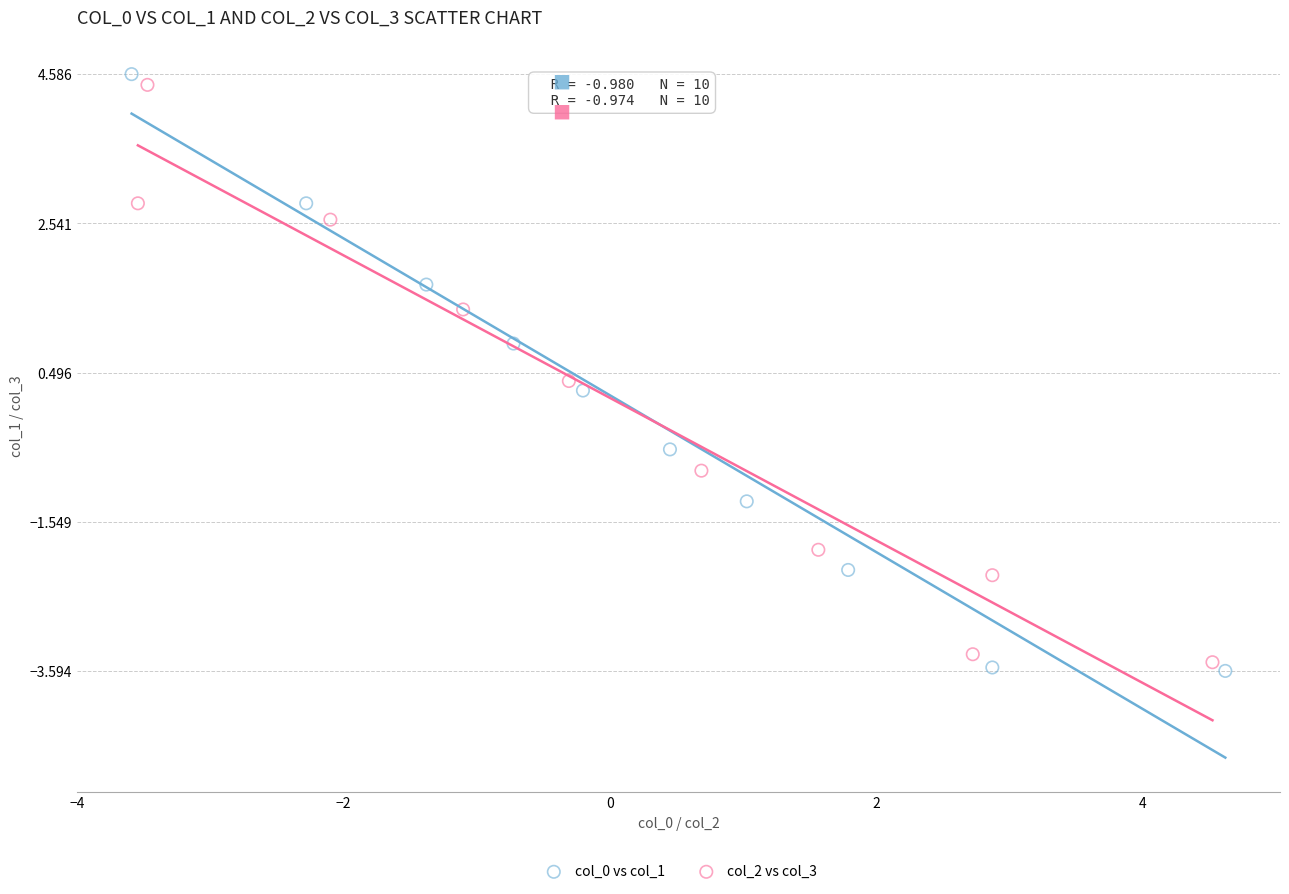

Which series has the widest spread of Y values?

col_0 vs col_1